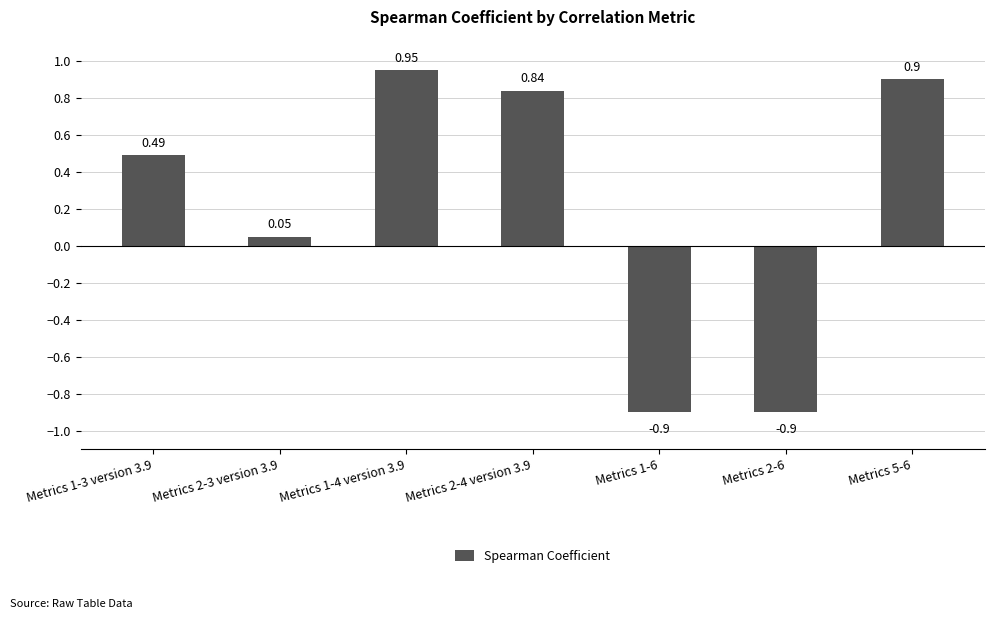

How many values are above zero?

5